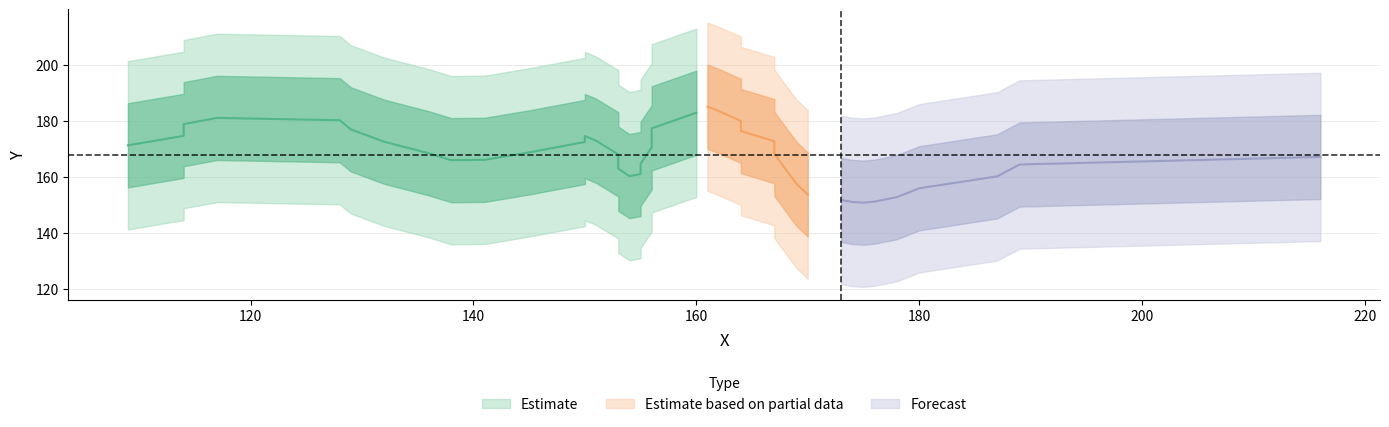

Which has a higher value, 17 or 7?

17